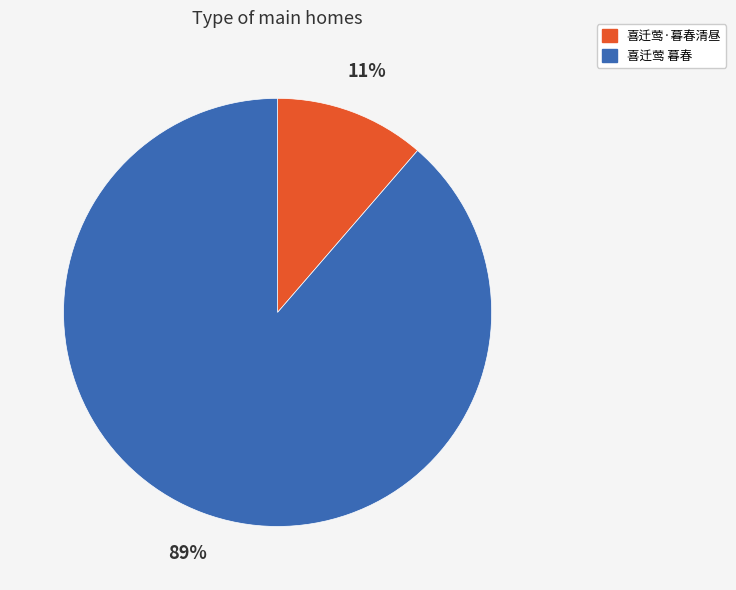

Which has a higher value, 喜迁莺·暮春清昼 or 喜迁莺 暮春?

喜迁莺 暮春